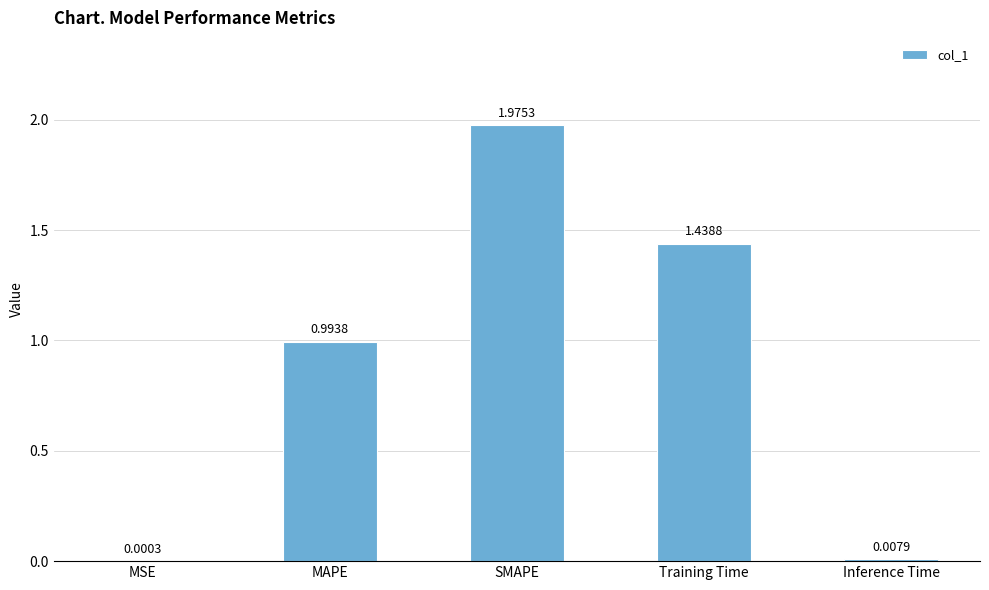

Are the bars horizontal?

No